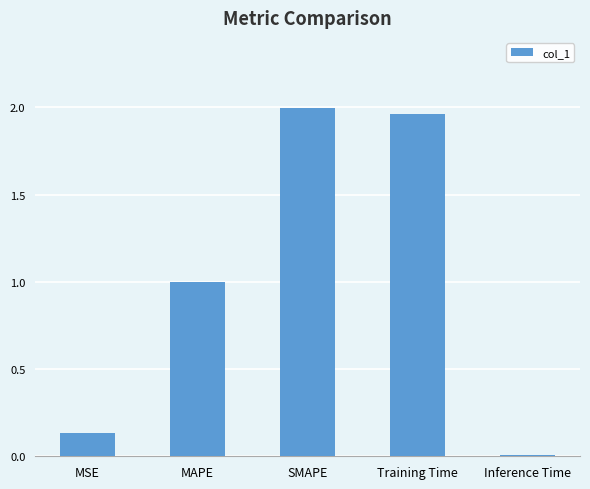

What is the difference between the second highest and second lowest values?

1.8